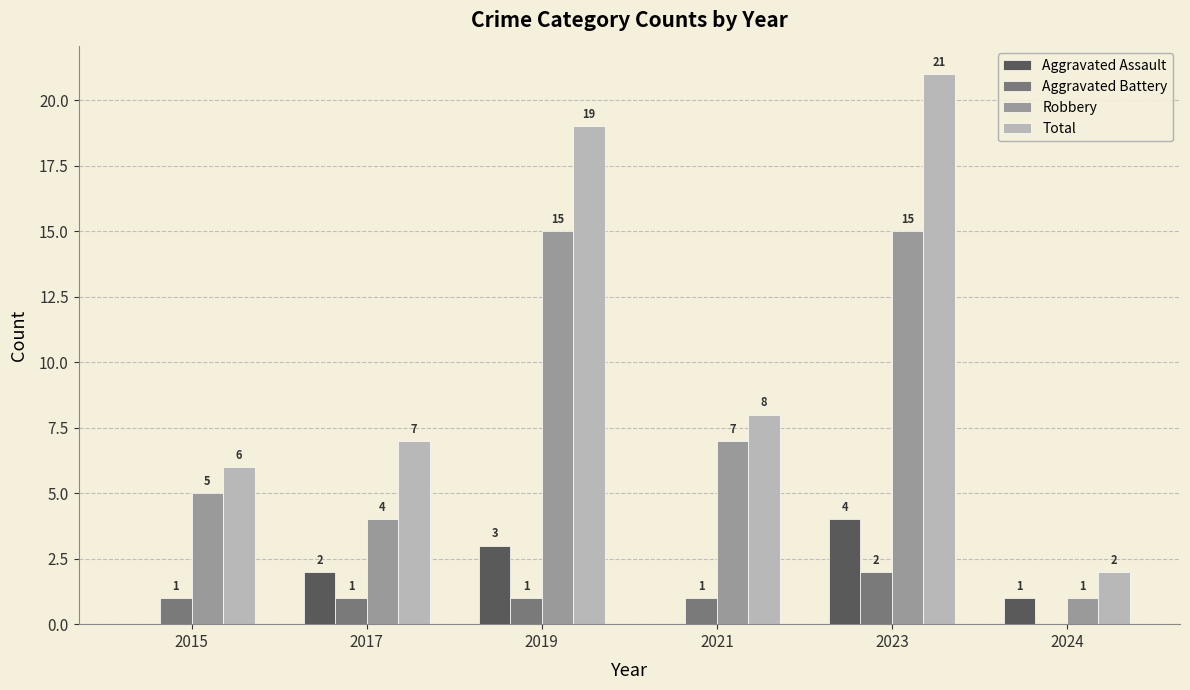

How many data points does each series have?

6